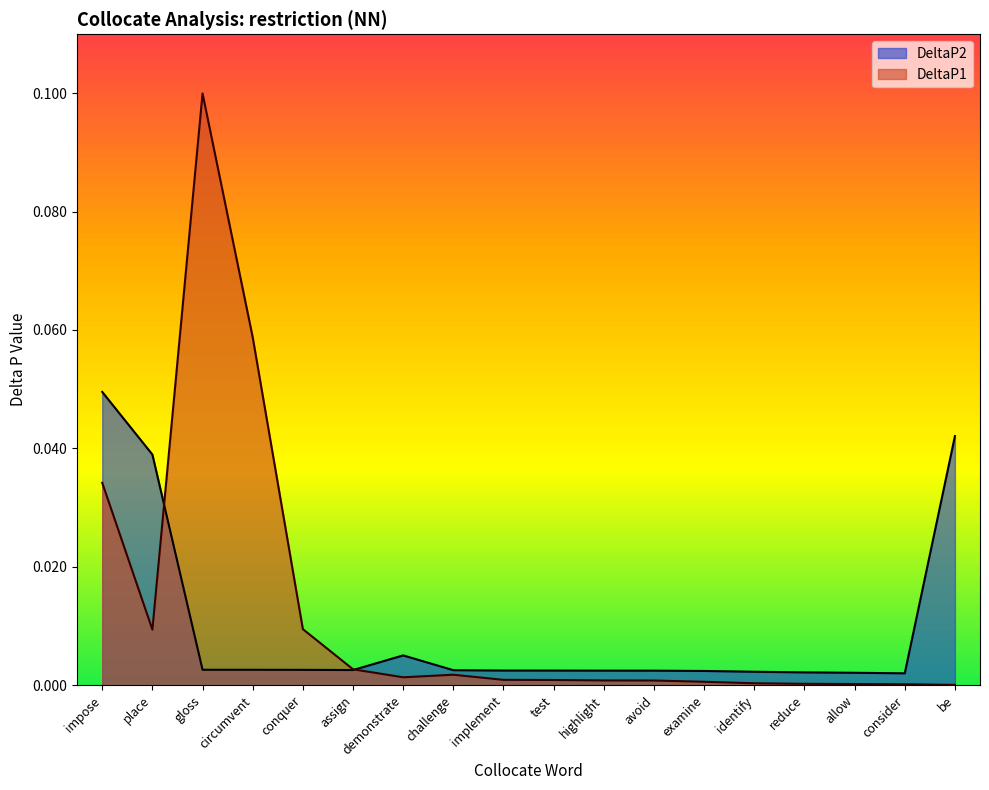

The value of DeltaP1 at circumvent is 0.0. True or false?

False